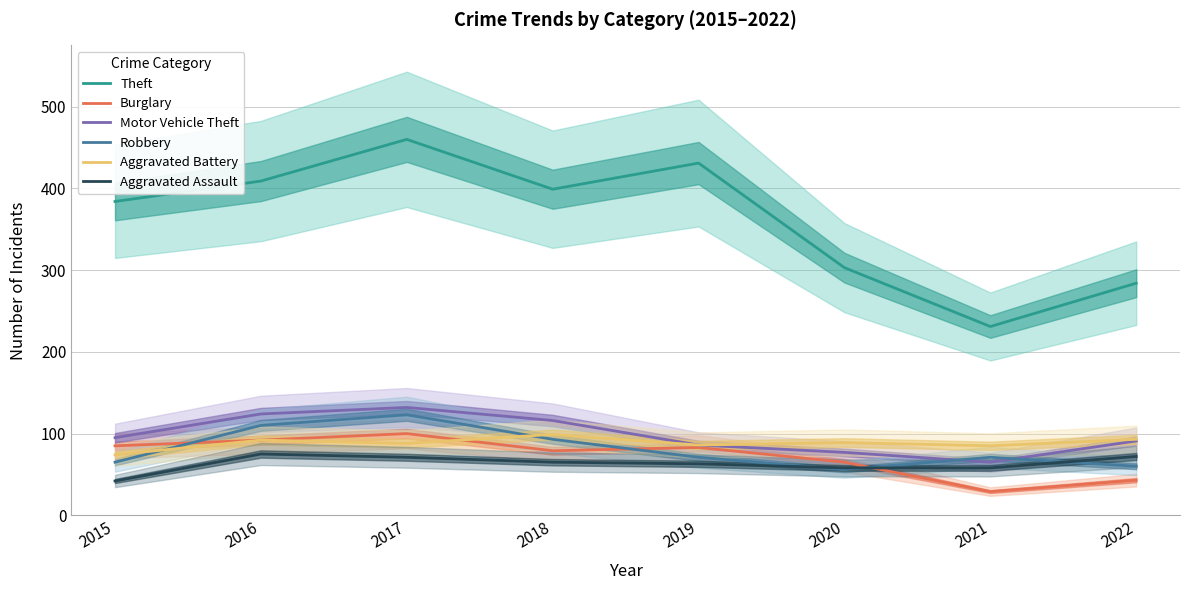

What is the difference between the maximum and minimum values in the Theft series?

229